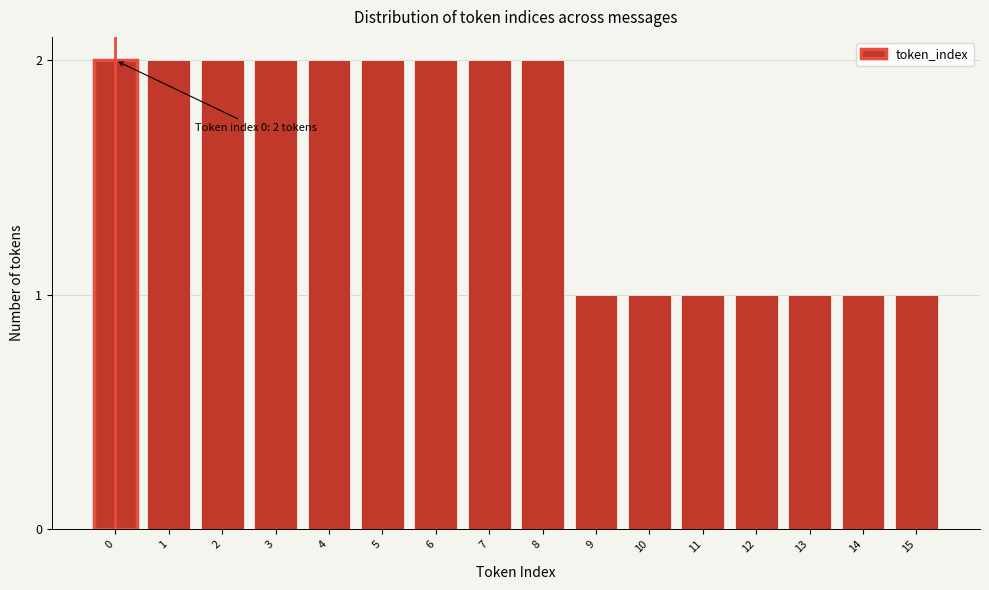

Reading left to right, extract all data points from this chart.

0=2	1=2	2=2	3=2	4=2	5=2	6=2	7=2	8=2	9=1	10=1	11=1	12=1	13=1	14=1	15=1